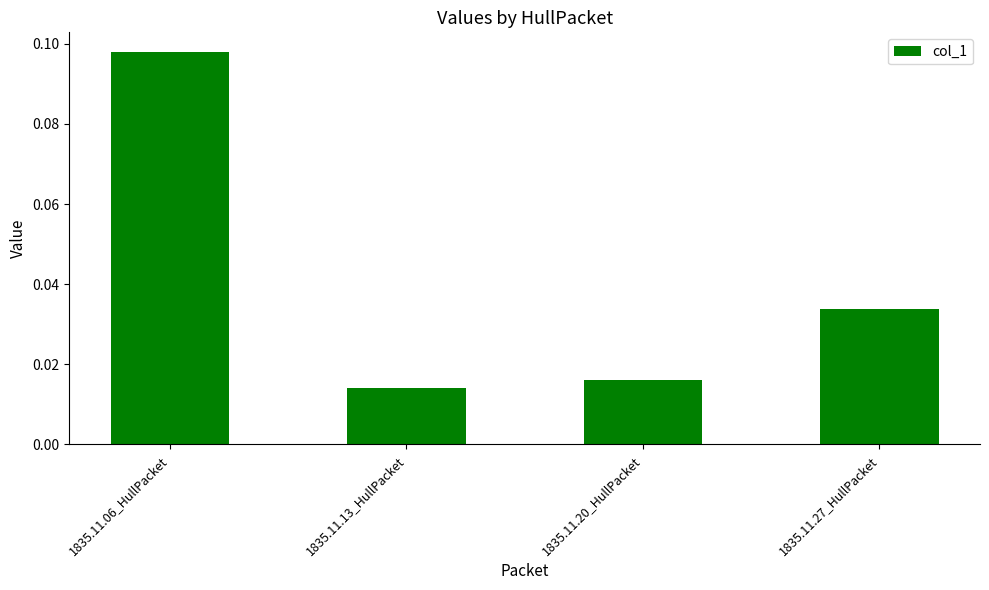

What is the label of the 3rd bar from the right?

1835.11.13_HullPacket